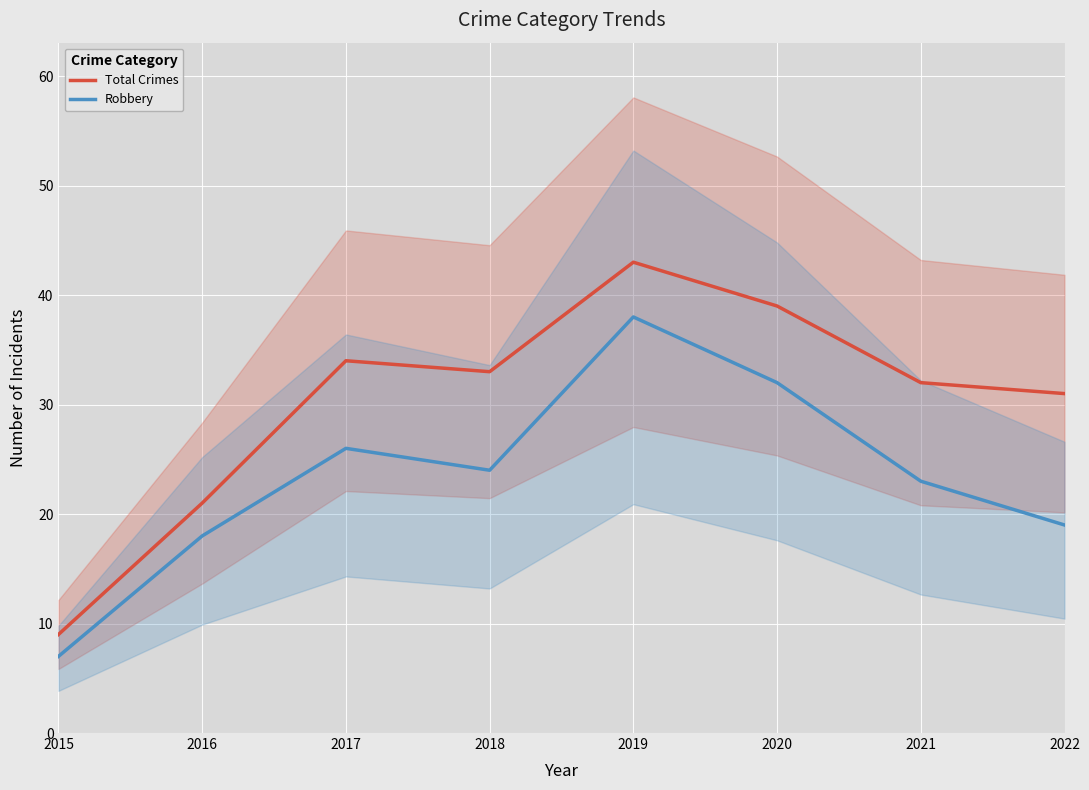

Rank the categories by Robbery value from lowest to highest.

2015, 2016, 2022, 2021, 2018, 2017, 2020, 2019